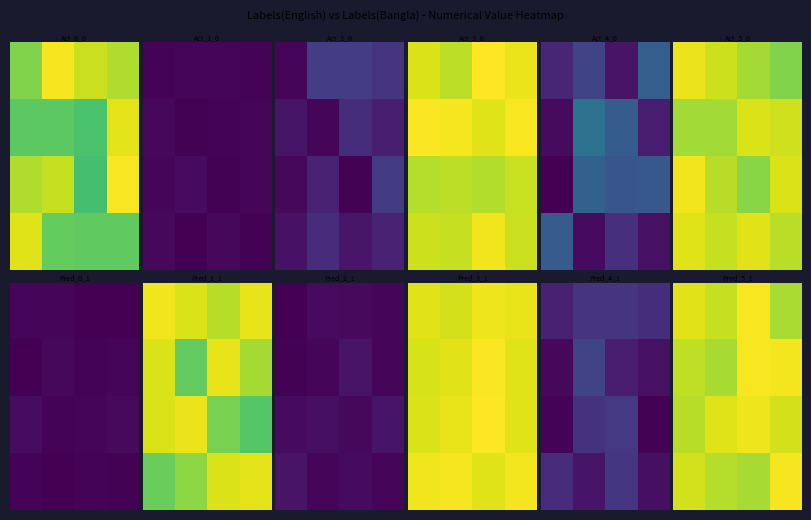

What is the maximum value shown in the chart?

1.0